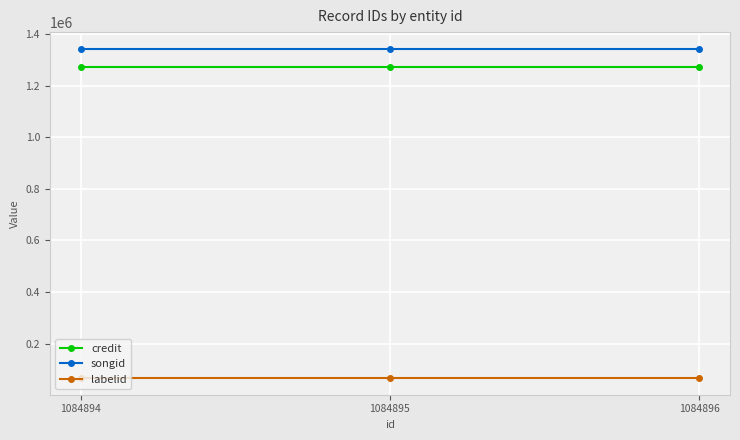

What is the difference between the highest and lowest values at 1084894?

1277220